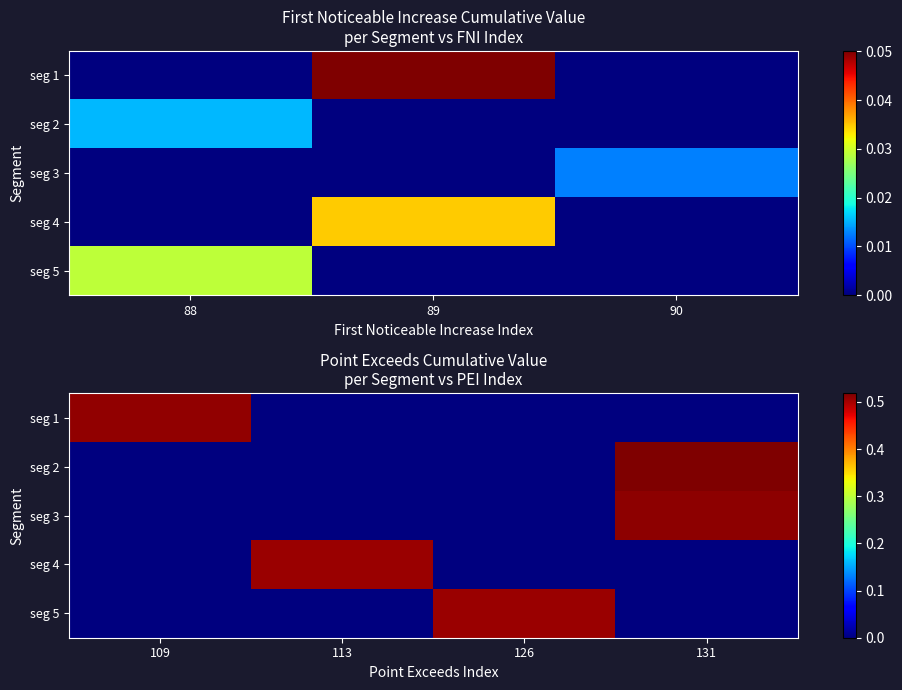

How many values in seg 4 are above zero?

1